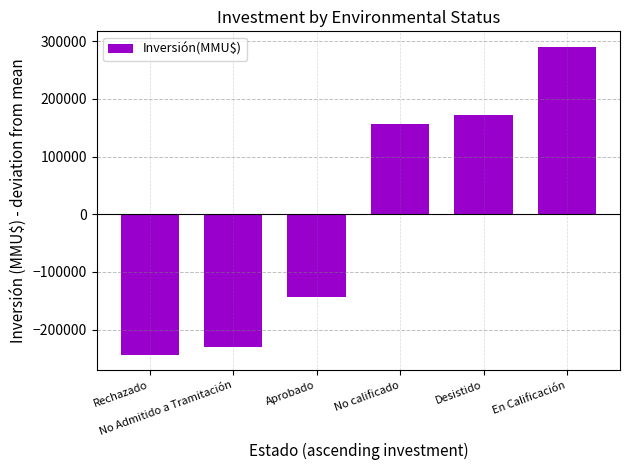

What is the label of the 3rd bar from the left?

Aprobado